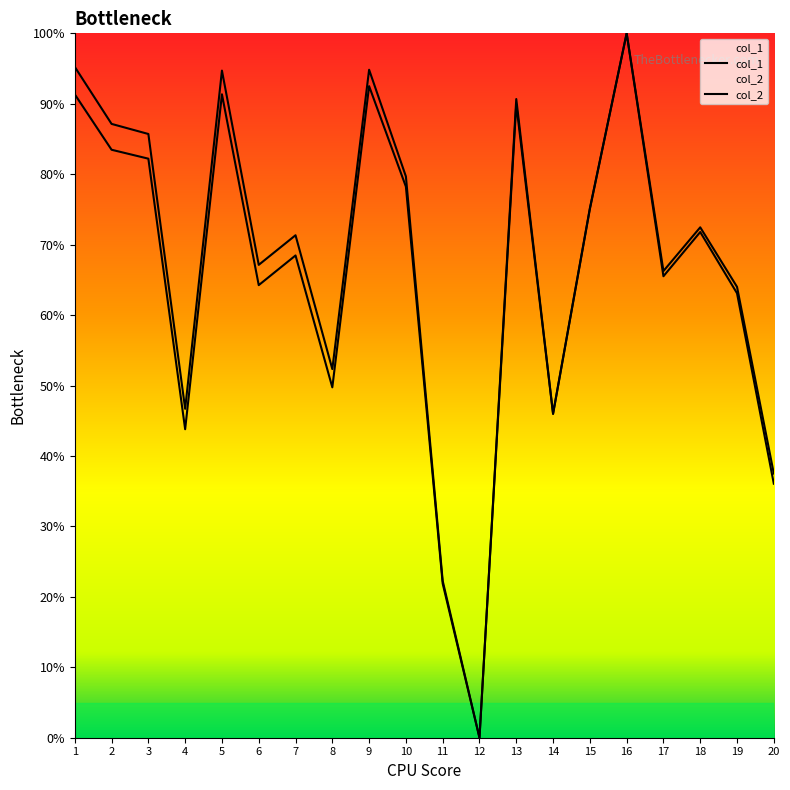

List the series in order of their overall mean, highest first.

col_2, col_1